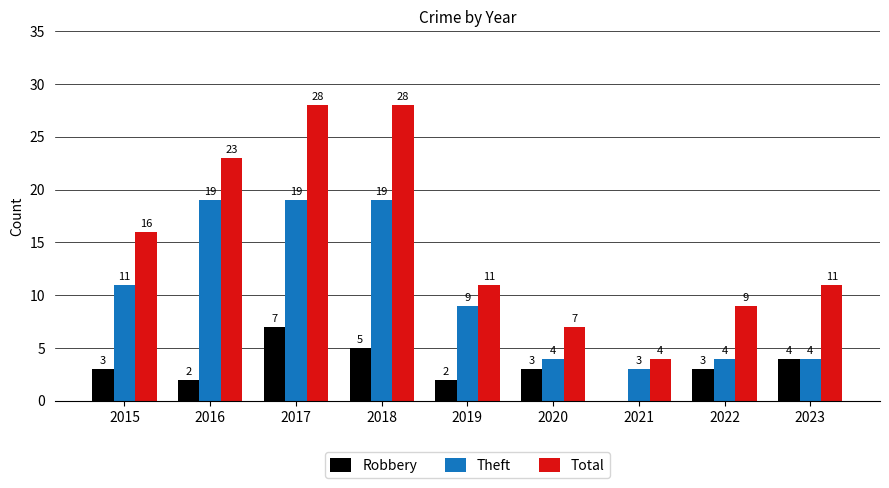

What is the average value of the Total series?

15